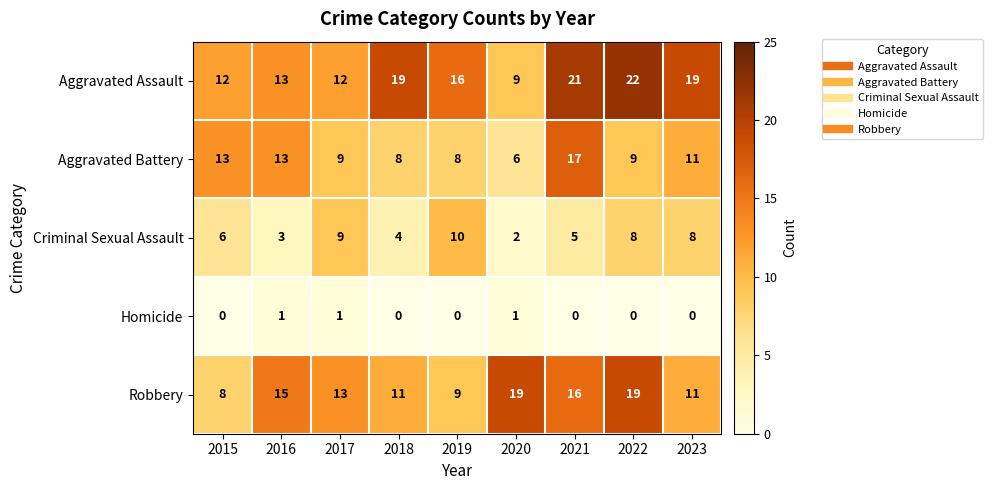

Which series has the largest range (max minus min)?

Aggravated Assault